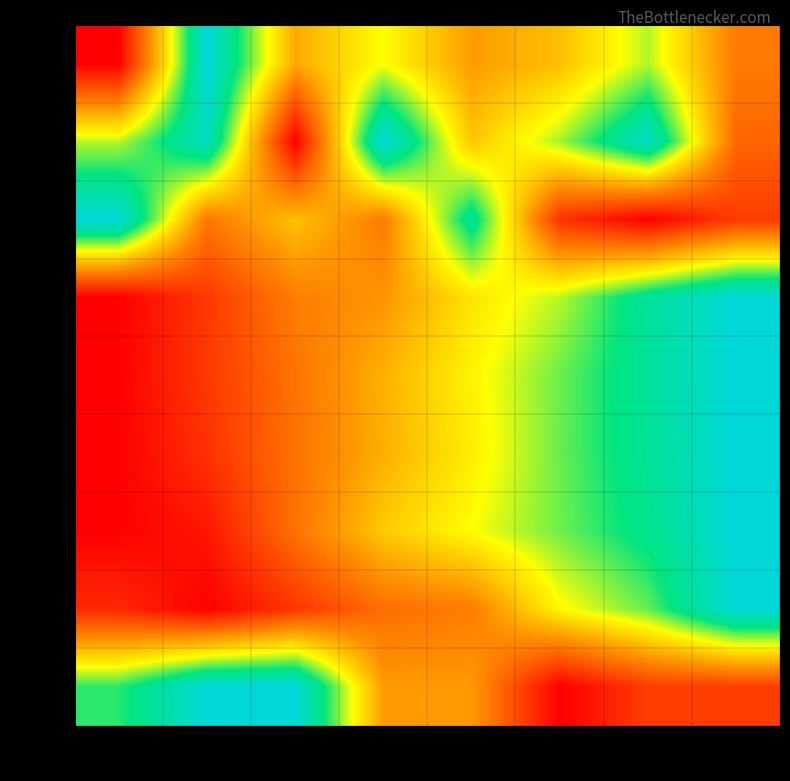

Between col_7 and col_2, which is larger?

col_2